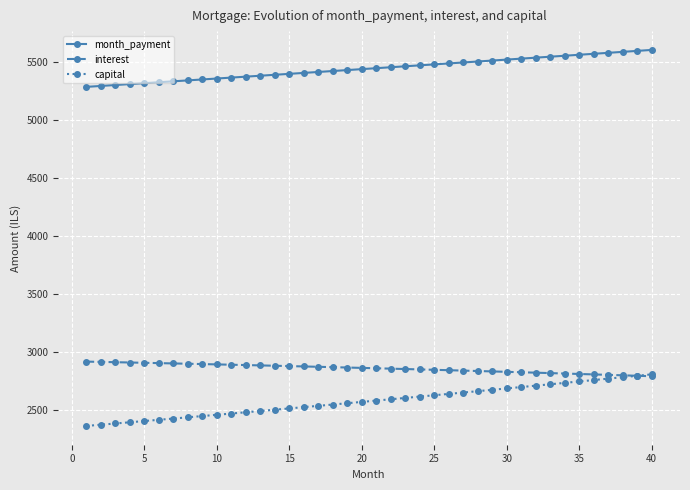

Which series has the largest total across all categories?

month_payment